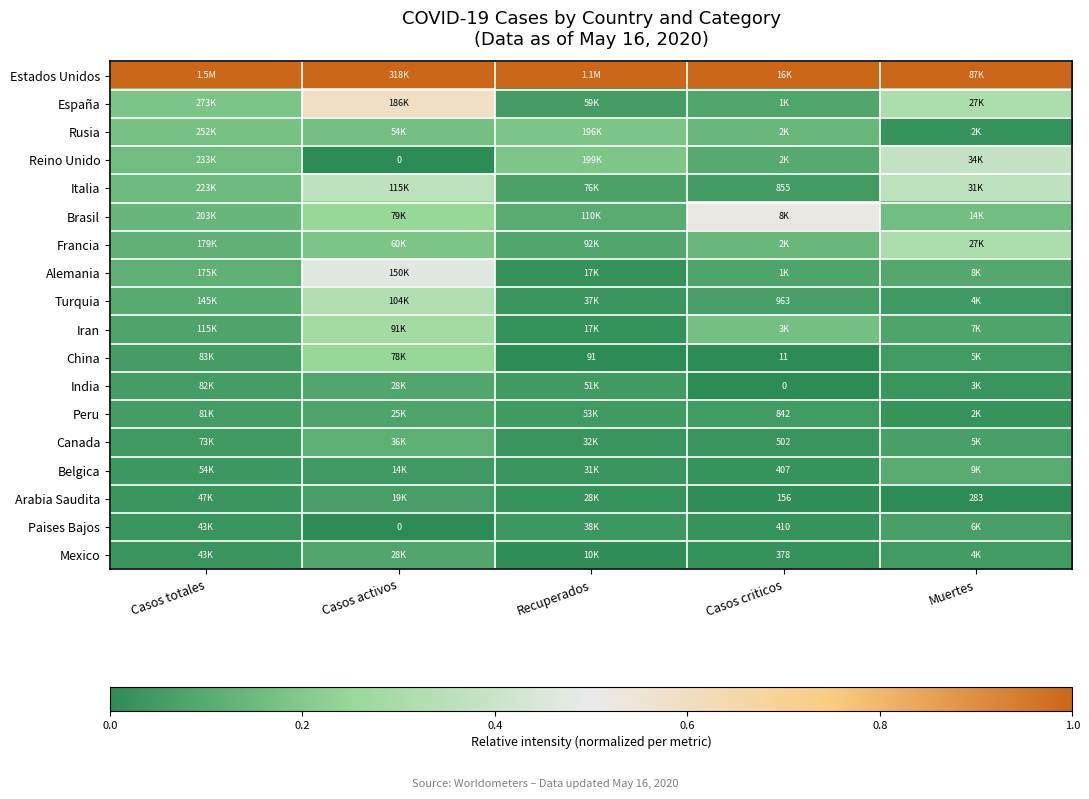

What is the sum of the Rusia values at Muertes and Recuperados?

0.2